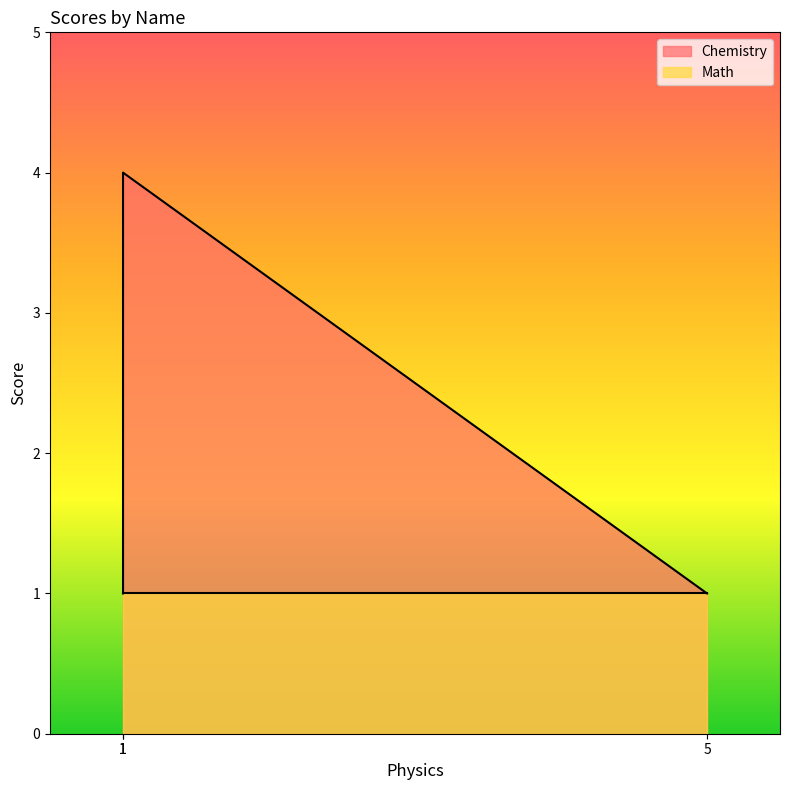

What is the maximum value for Chemistry?

4